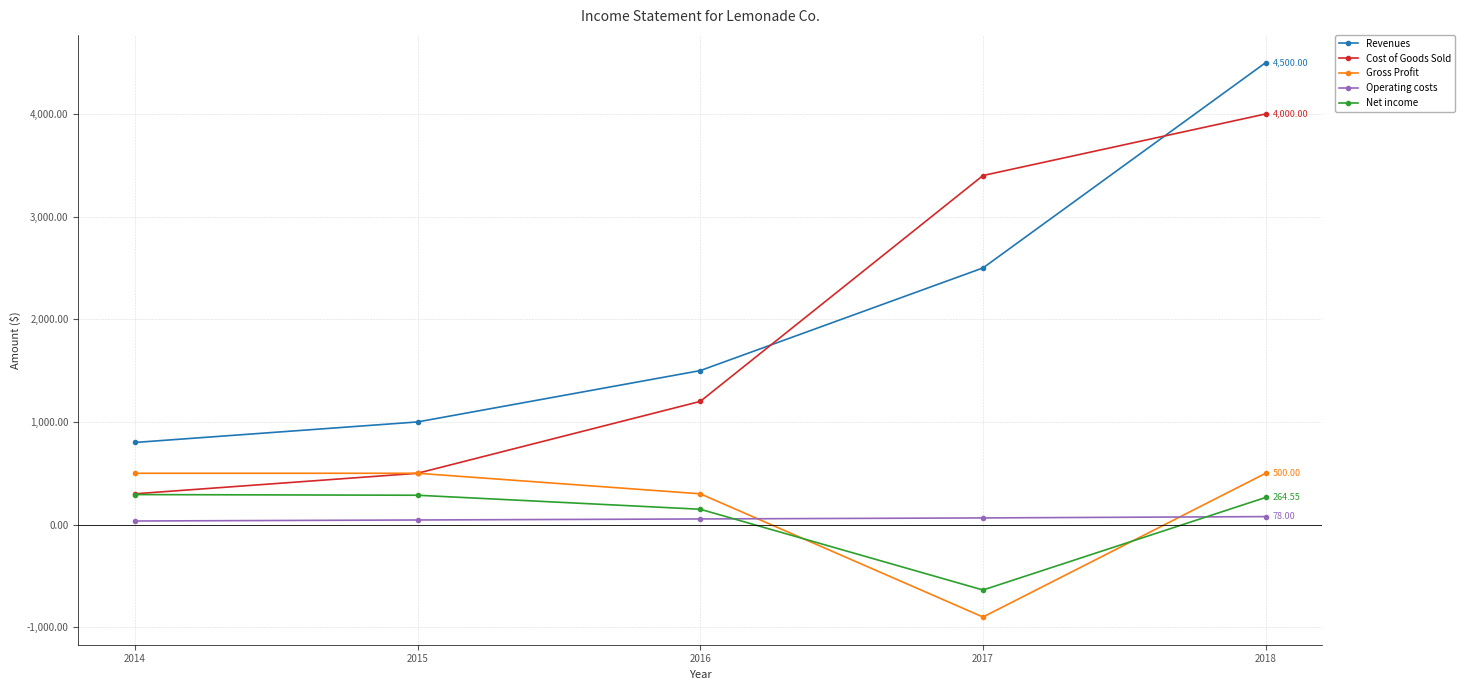

List the labels in order of Cost of Goods Sold value, largest first.

2018, 2017, 2016, 2015, 2014